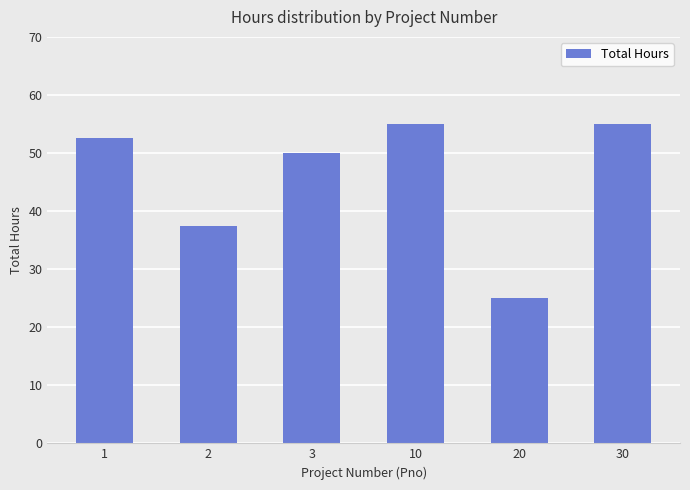

Does the chart contain any negative values?

No